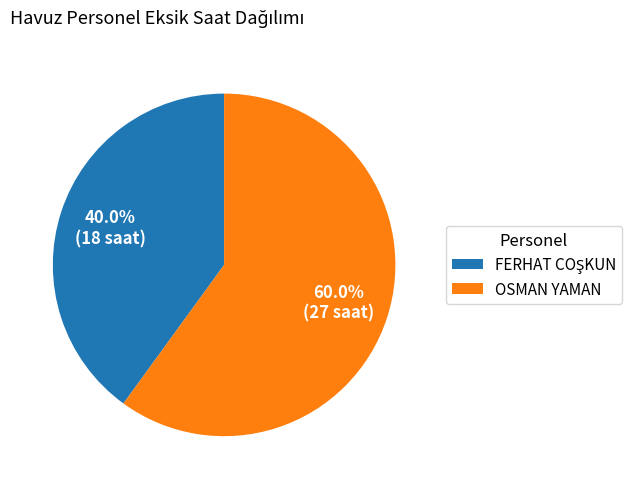

What is the largest slice in the pie chart?

OSMAN YAMAN